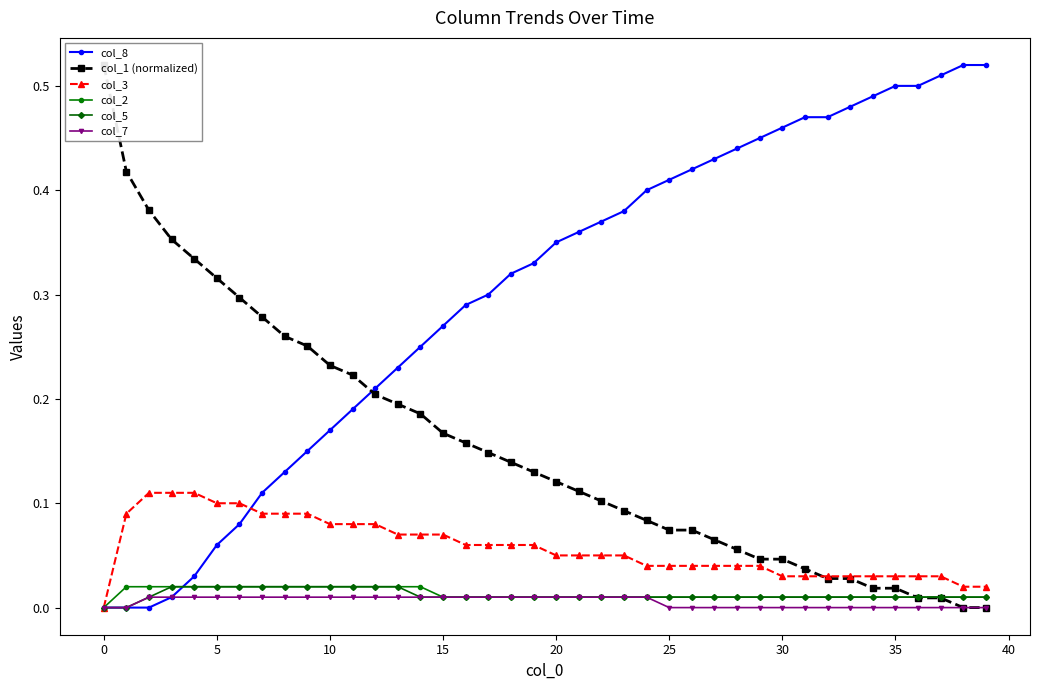

How many lines are shown in the chart?

6